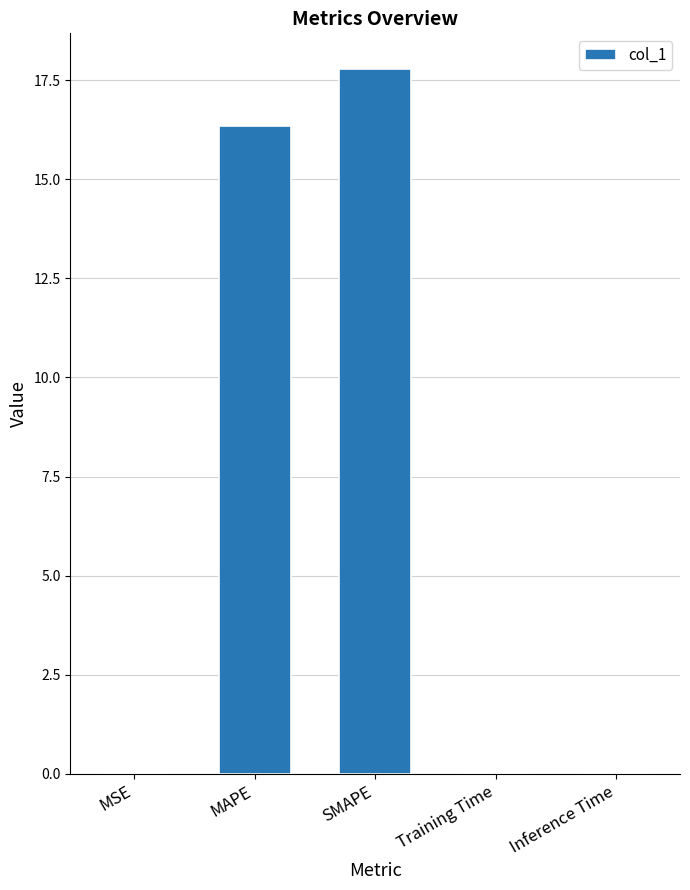

Which has a higher value, Training Time or SMAPE?

SMAPE